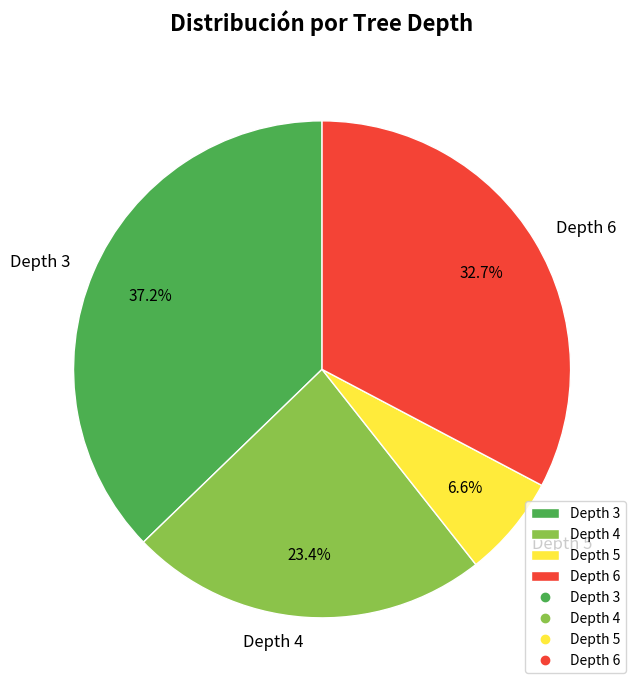

Rank the categories by value from highest to lowest.

Depth 3, Depth 6, Depth 4, Depth 5